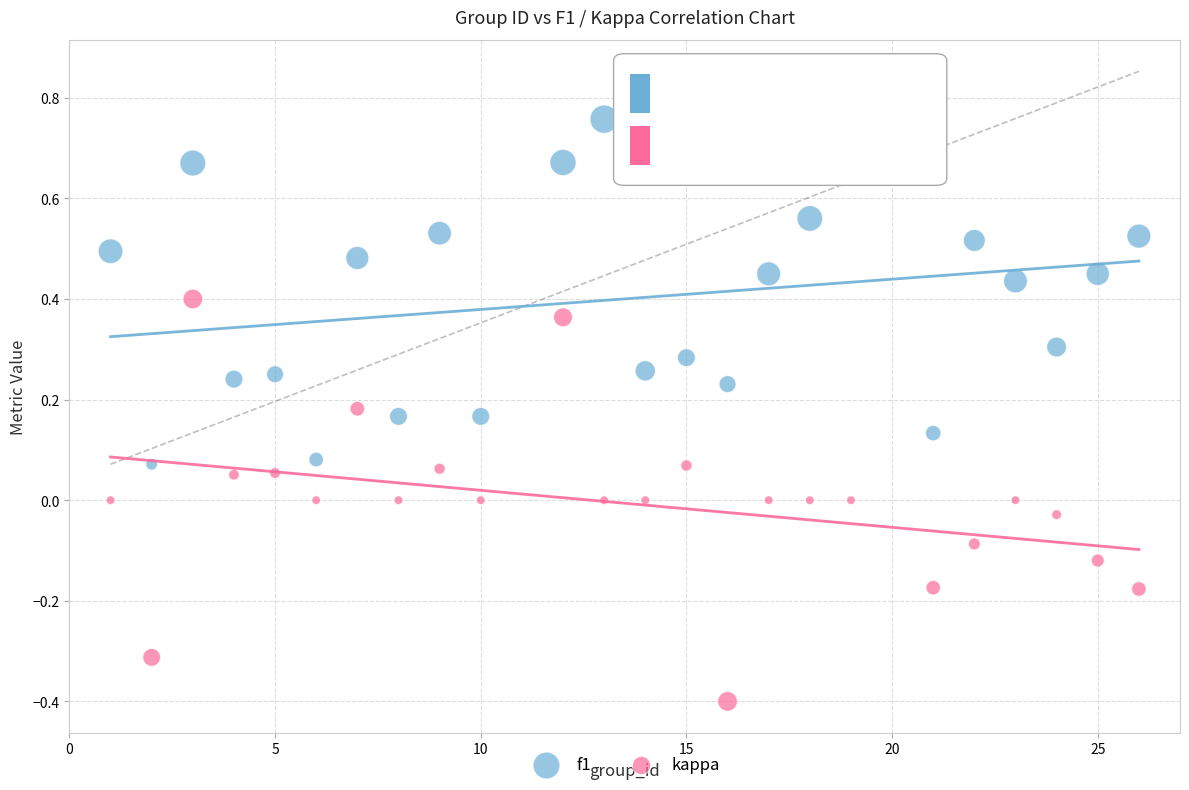

Which series reaches the minimum Y coordinate?

kappa